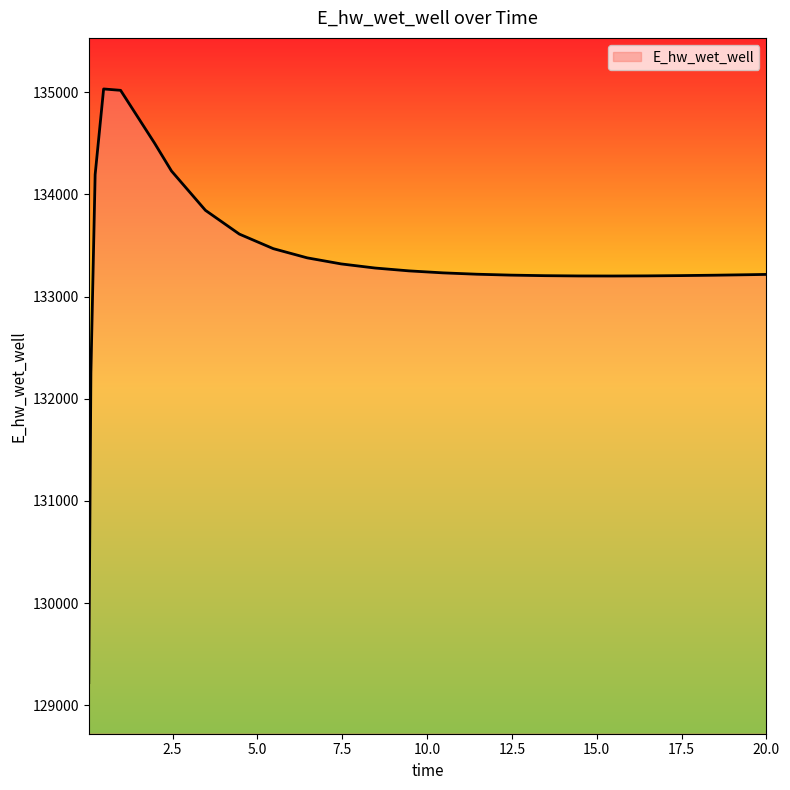

What is the maximum value shown in the chart?

135032.9